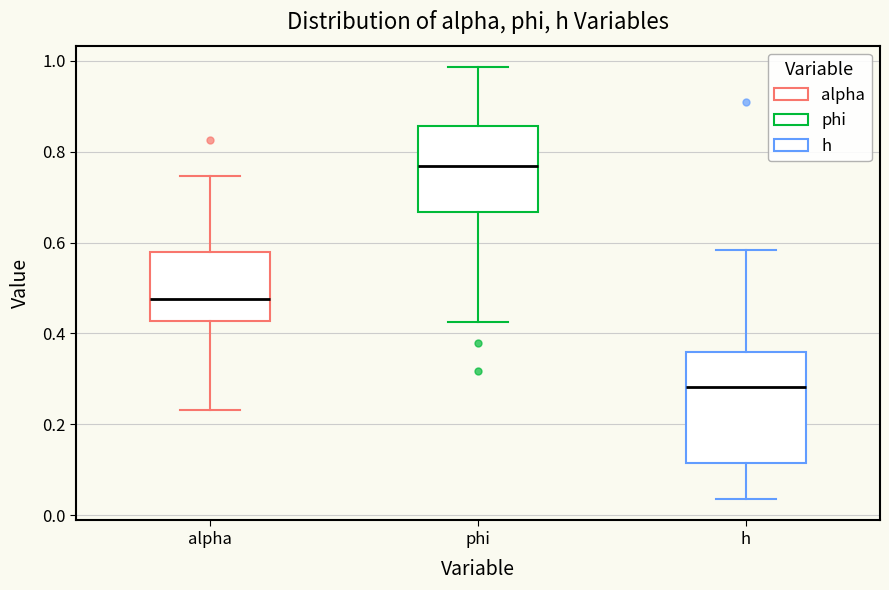

Reading left to right, read every box against the y-axis: the position of its median line, the range the box covers, and the ends of its whiskers. The values are not printed on the chart, so give them approximately, as read against the axis.

alpha: median 0.48, box 0.42 to 0.58, whiskers 0.24 to 0.74
phi: median 0.76, box 0.66 to 0.86, whiskers 0.42 to 0.98
h: median 0.28, box 0.12 to 0.36, whiskers 0.04 to 0.58